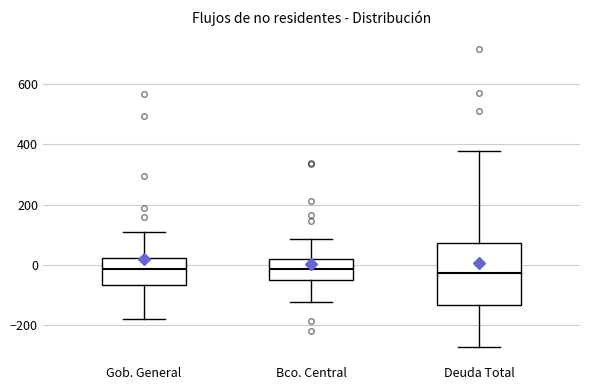

Reading left to right, read every box against the y-axis: the position of its median line, the range the box covers, and the ends of its whiskers. The values are not printed on the chart, so give them approximately, as read against the axis.

Gob. General: median -20, box -60 to 20, whiskers -180 to 100
Bco. Central: median -20, box -40 to 20, whiskers -120 to 80
Deuda Total: median -20, box -140 to 80, whiskers -280 to 380